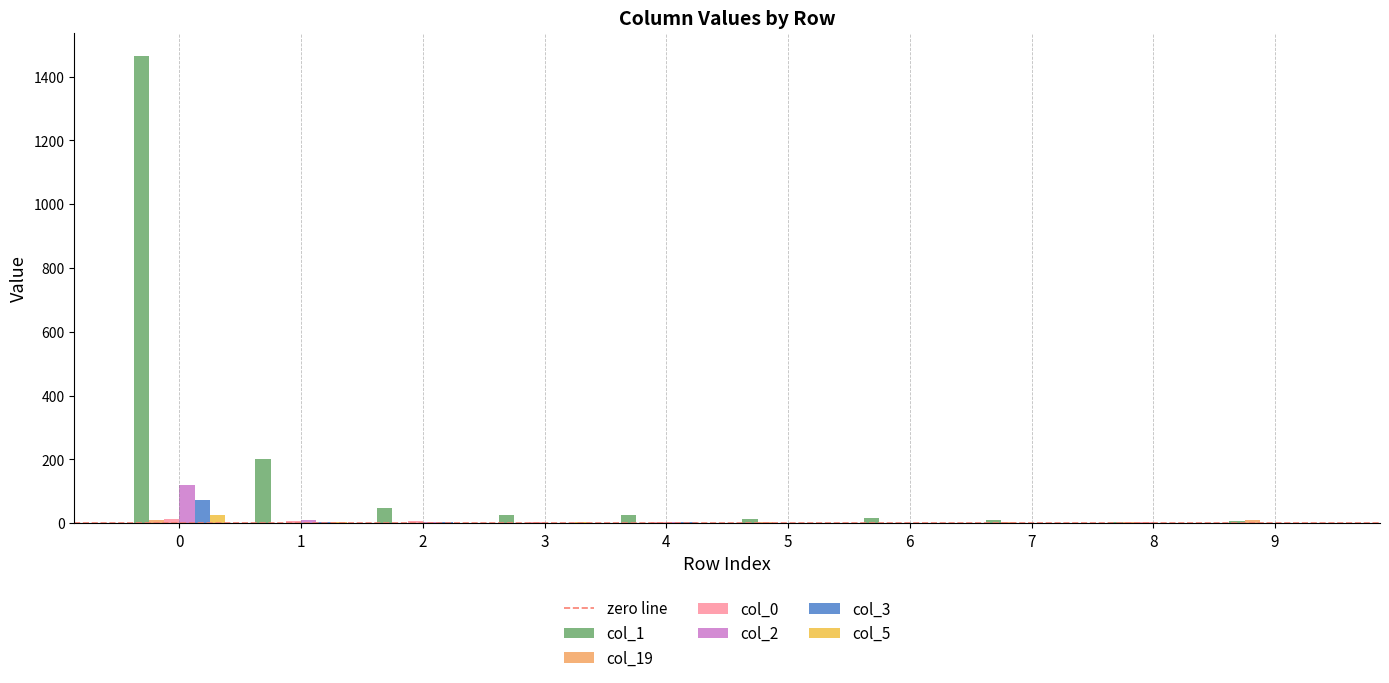

How many groups of bars are there?

10